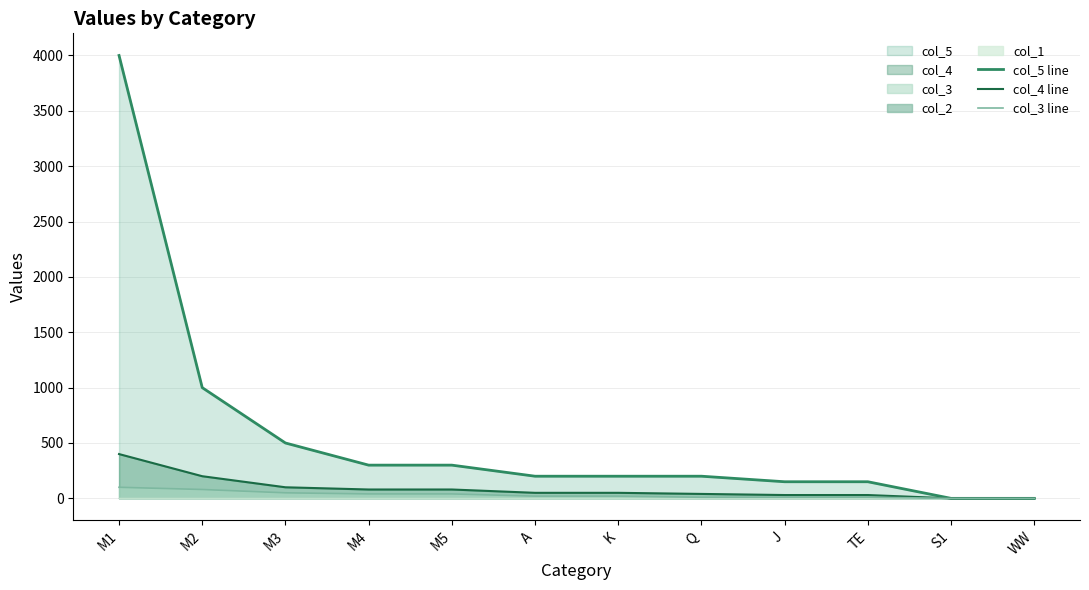

At which label is col_3 line closest to 50?

M3